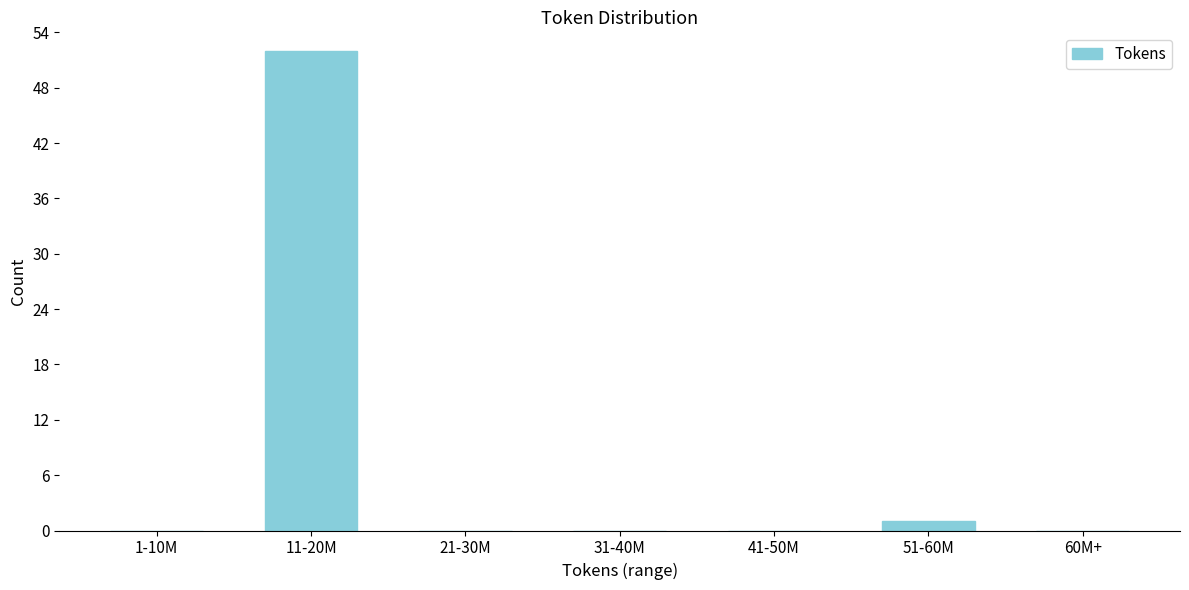

Reading right to left, what are all the values shown in this chart?

60M+=0	51-60M=1	41-50M=0	31-40M=0	21-30M=0	11-20M=52	1-10M=0